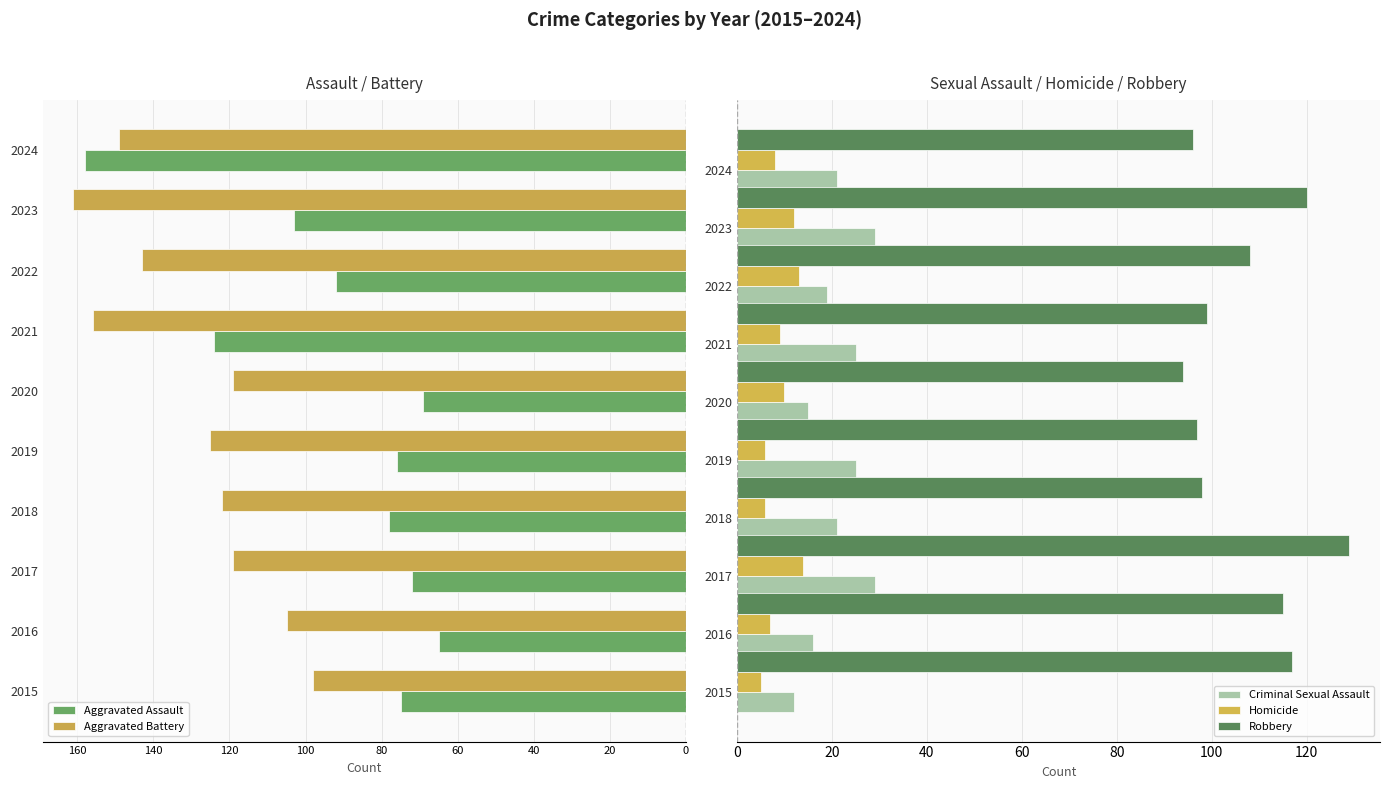

What is the highest value of the Robbery series?

129